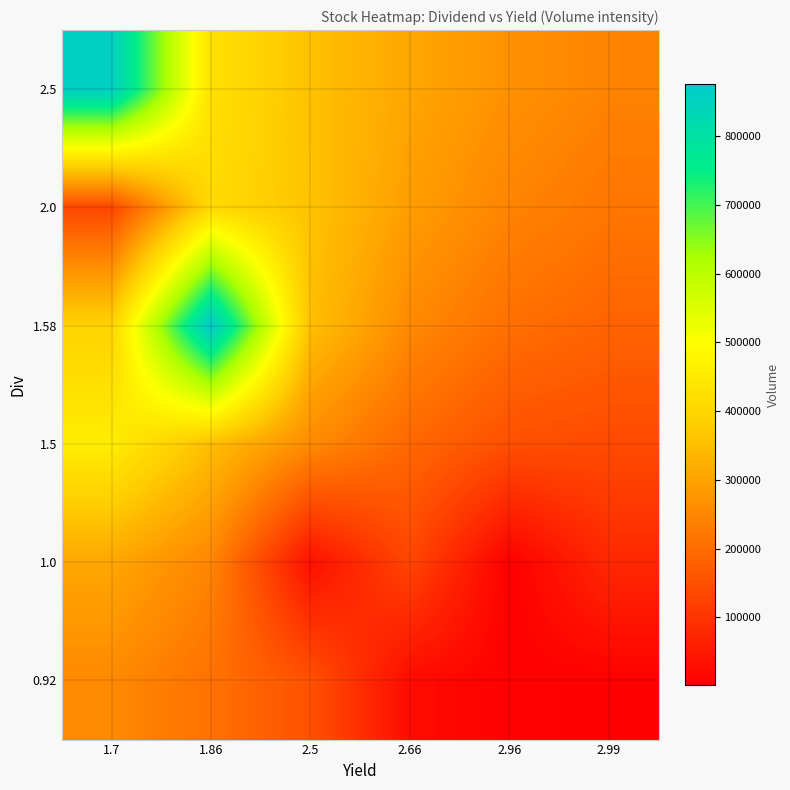

Which series has the largest range (max minus min)?

1.58